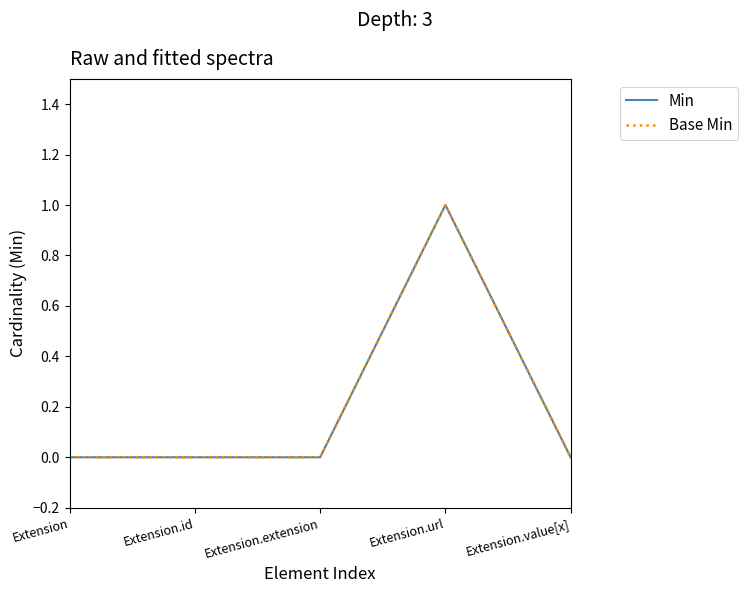

Which series changed the most between Extension.extension and Extension.value[x]?

Min